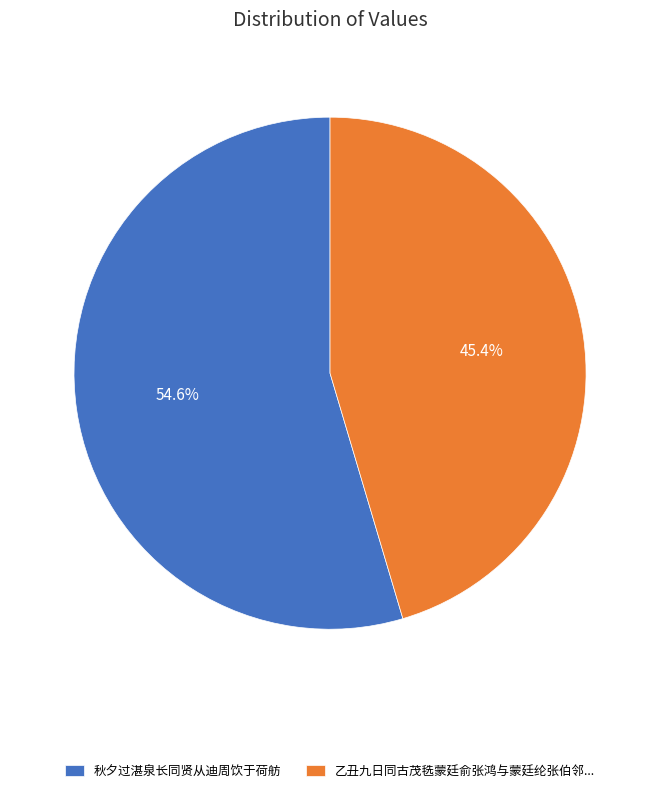

What percentage is NOT represented by 乙丑九日同古茂毨蒙廷俞张鸿与蒙廷纶张伯邻...?

54.6%